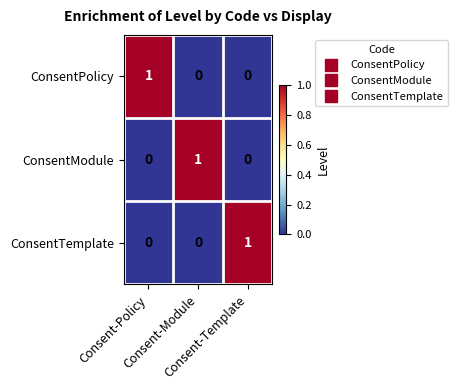

At how many categories does at least one series exceed 0?

3